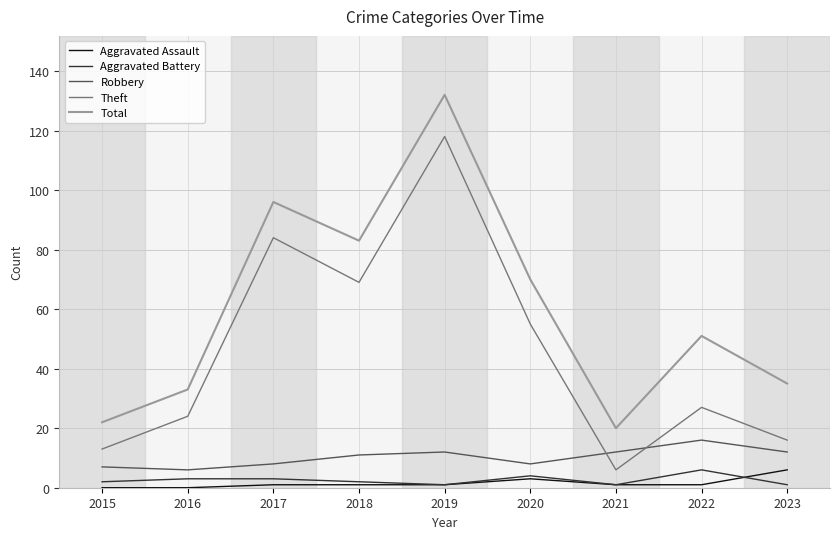

Read the Theft value at 2018, to the nearest 5.

70